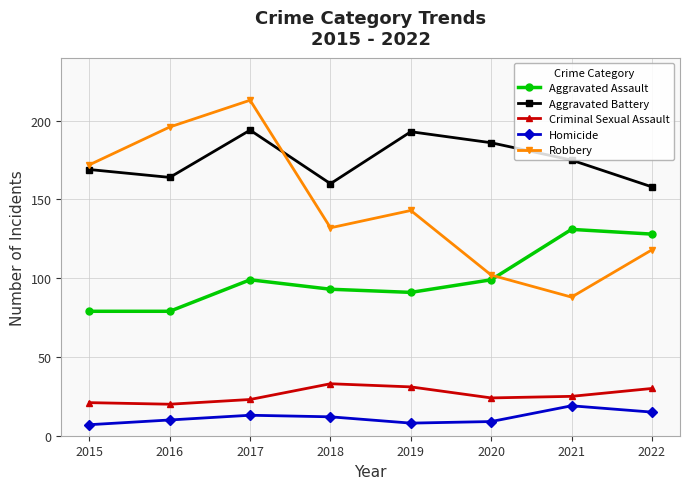

Reading left to right, what are all the values shown in this chart?

Aggravated Assault: 2015=79	2016=79	2017=99	2018=93	2019=91	2020=99	2021=131	2022=128
Aggravated Battery: 2015=169	2016=164	2017=194	2018=160	2019=193	2020=186	2021=175	2022=158
Criminal Sexual Assault: 2015=21	2016=20	2017=23	2018=33	2019=31	2020=24	2021=25	2022=30
Homicide: 2015=7	2016=10	2017=13	2018=12	2019=8	2020=9	2021=19	2022=15
Robbery: 2015=172	2016=196	2017=213	2018=132	2019=143	2020=102	2021=88	2022=118